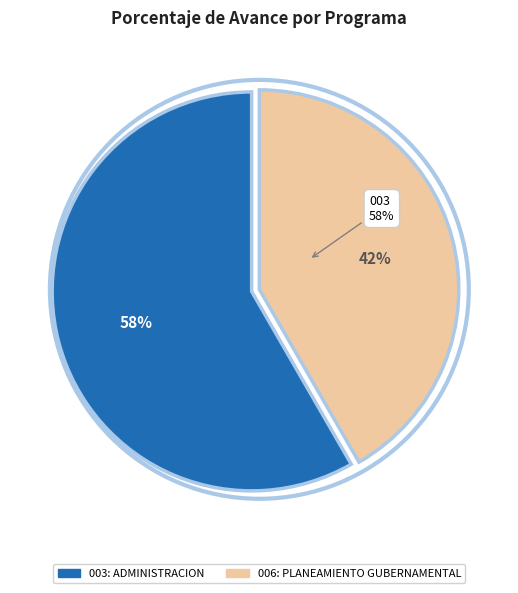

Rank the categories by value from highest to lowest.

003: ADMINISTRACION, 006: PLANEAMIENTO GUBERNAMENTAL